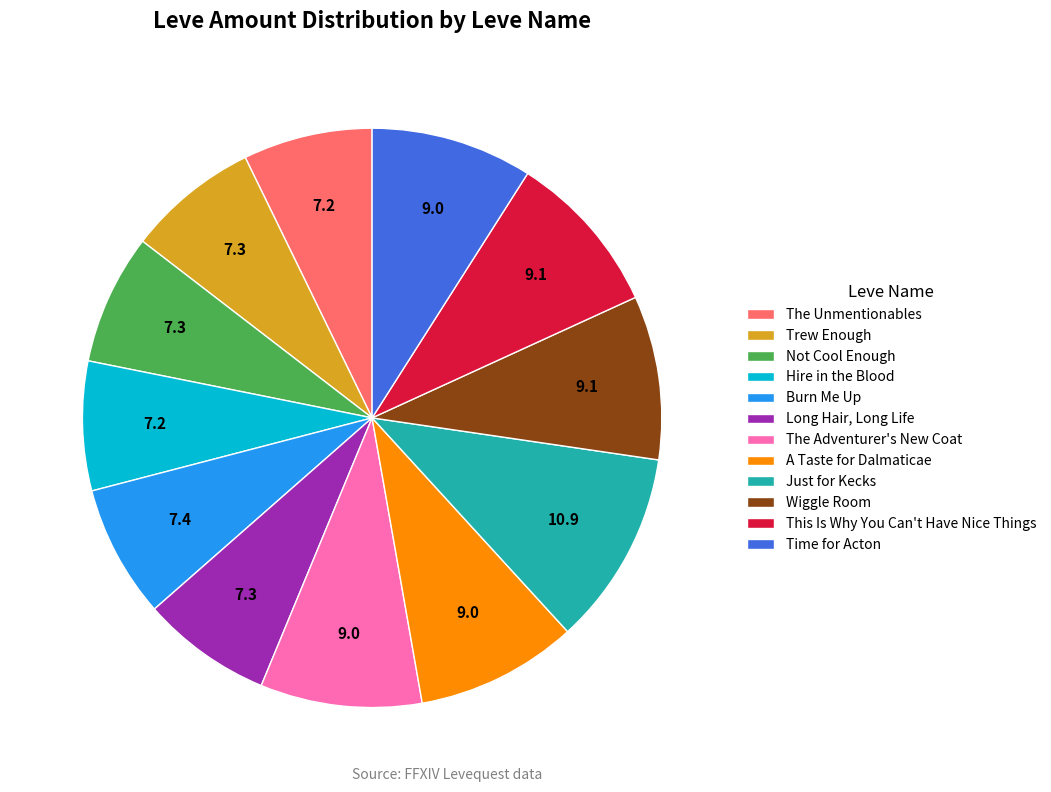

How many segments does this pie chart have?

12